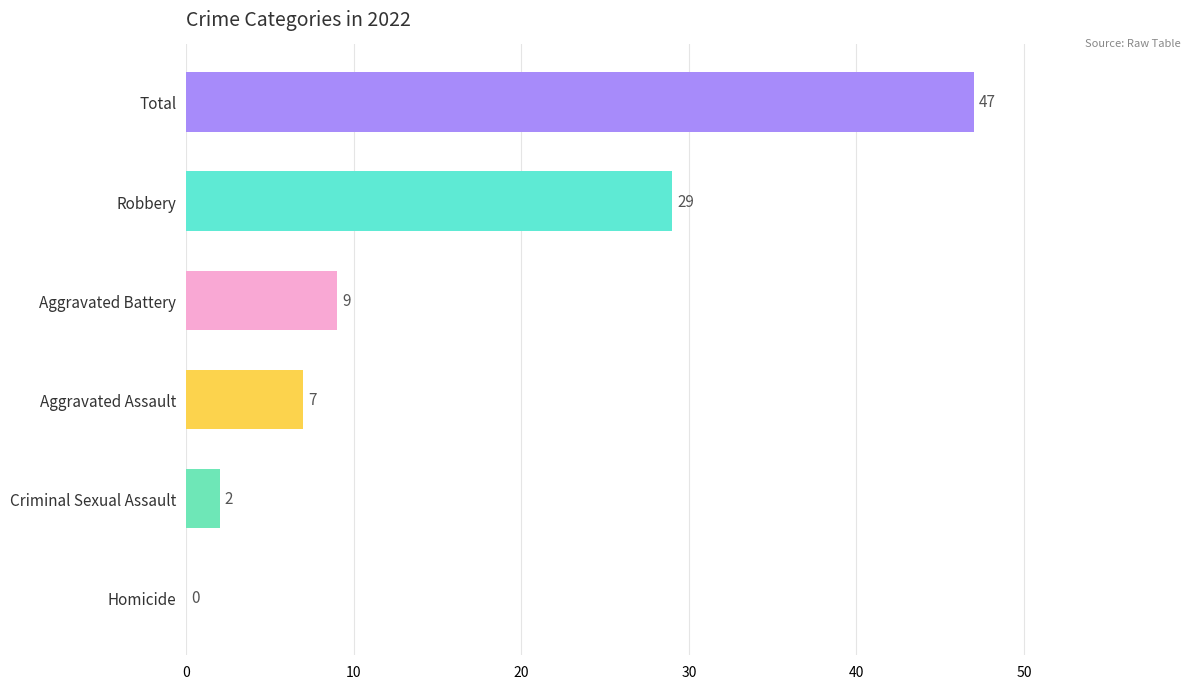

True or false: the data shows 2 at Criminal Sexual Assault.

True